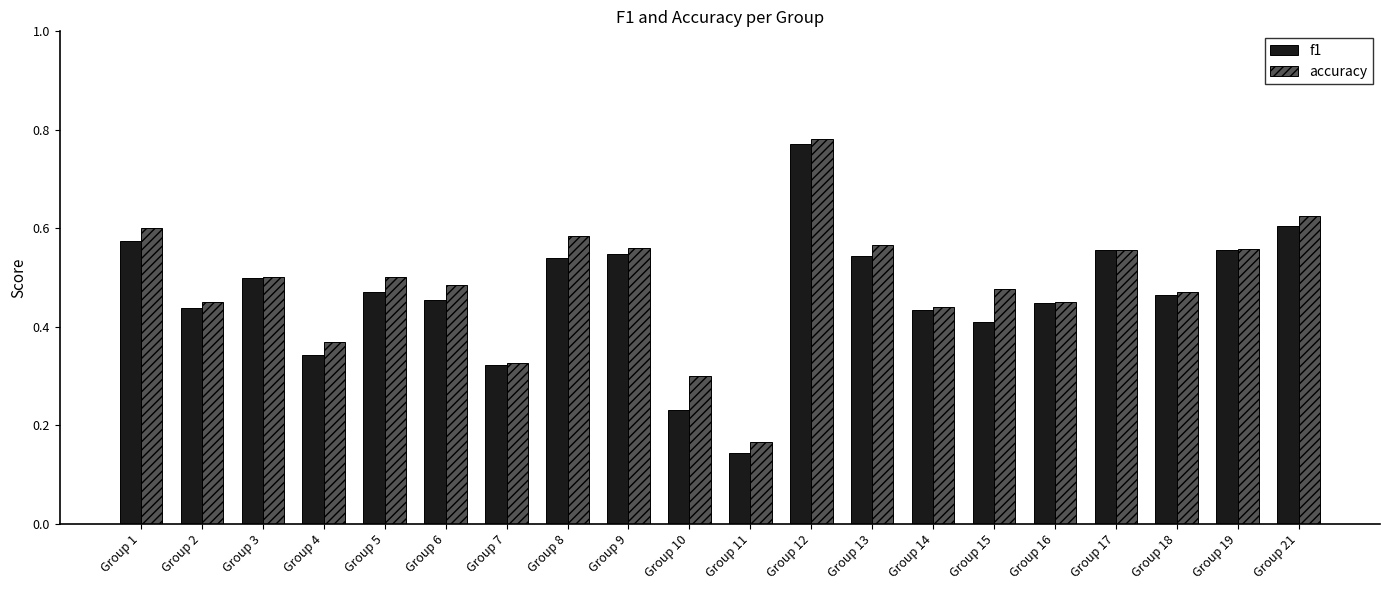

What is the sum of all f1 values?

9.3